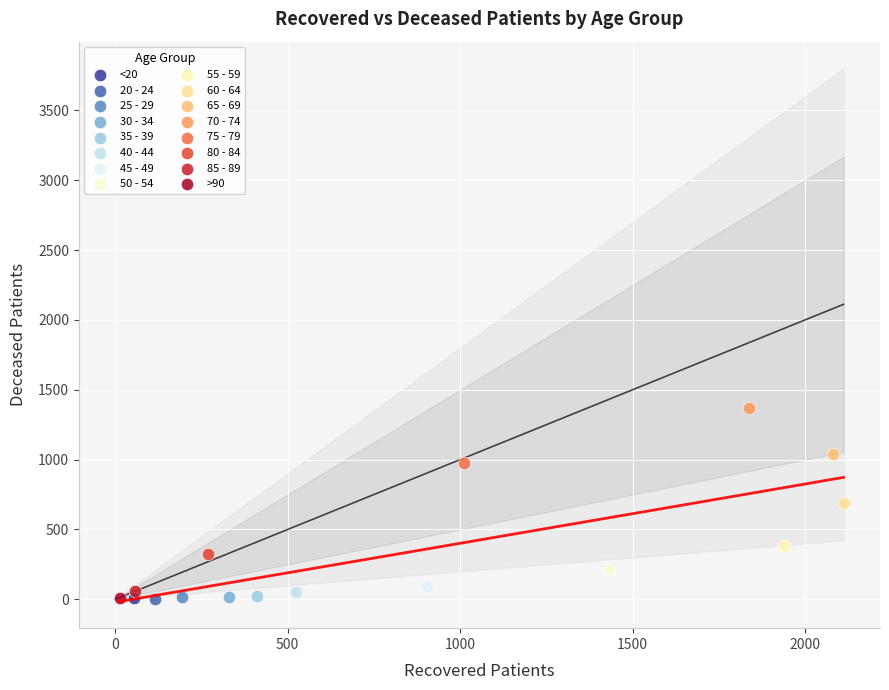

What are all the series names shown in the legend?

<20, 20 - 24, 25 - 29, 30 - 34, 35 - 39, 40 - 44, 45 - 49, 50 - 54, 55 - 59, 60 - 64, 65 - 69, 70 - 74, 75 - 79, 80 - 84, 85 - 89, >90